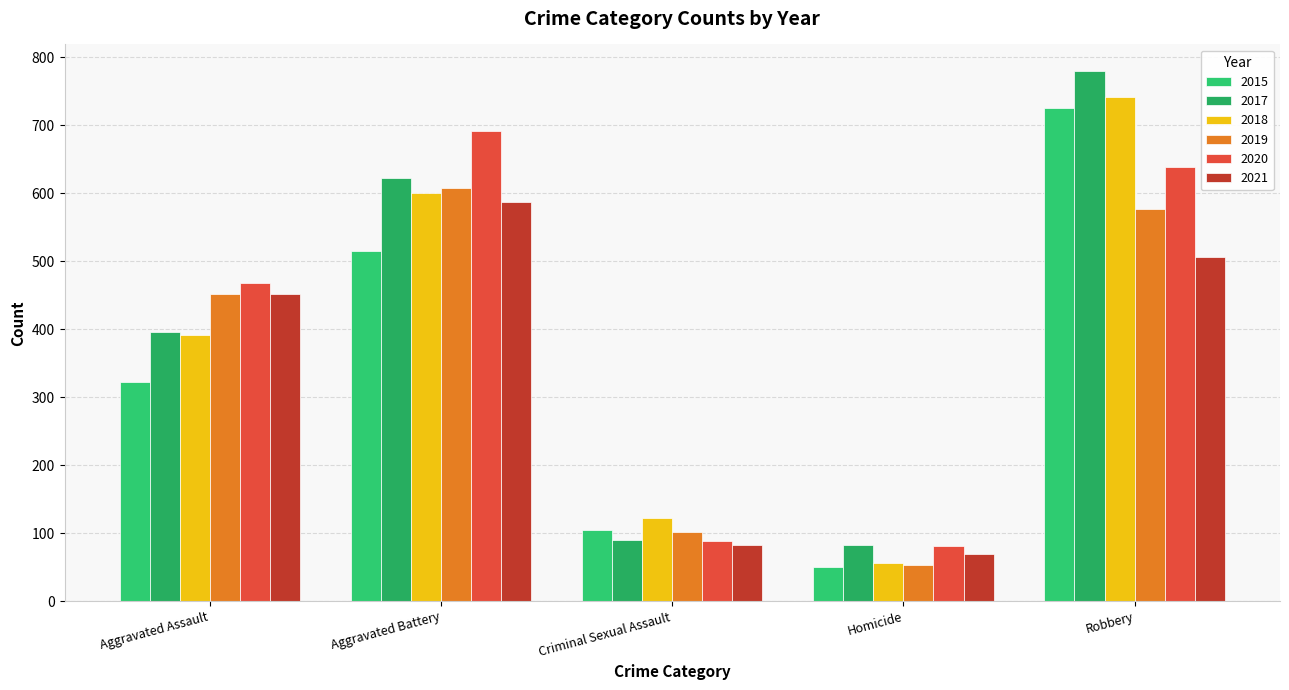

At which category does the chart reach its peak across all series?

Robbery